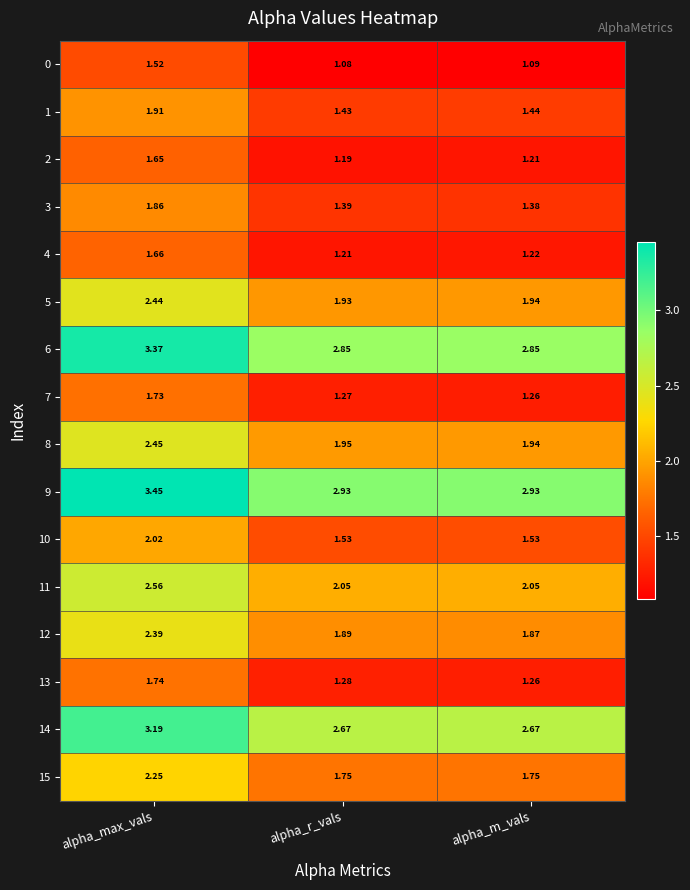

Is the value of 12 at alpha_m_vals greater than the value of 3 at alpha_max_vals?

Yes